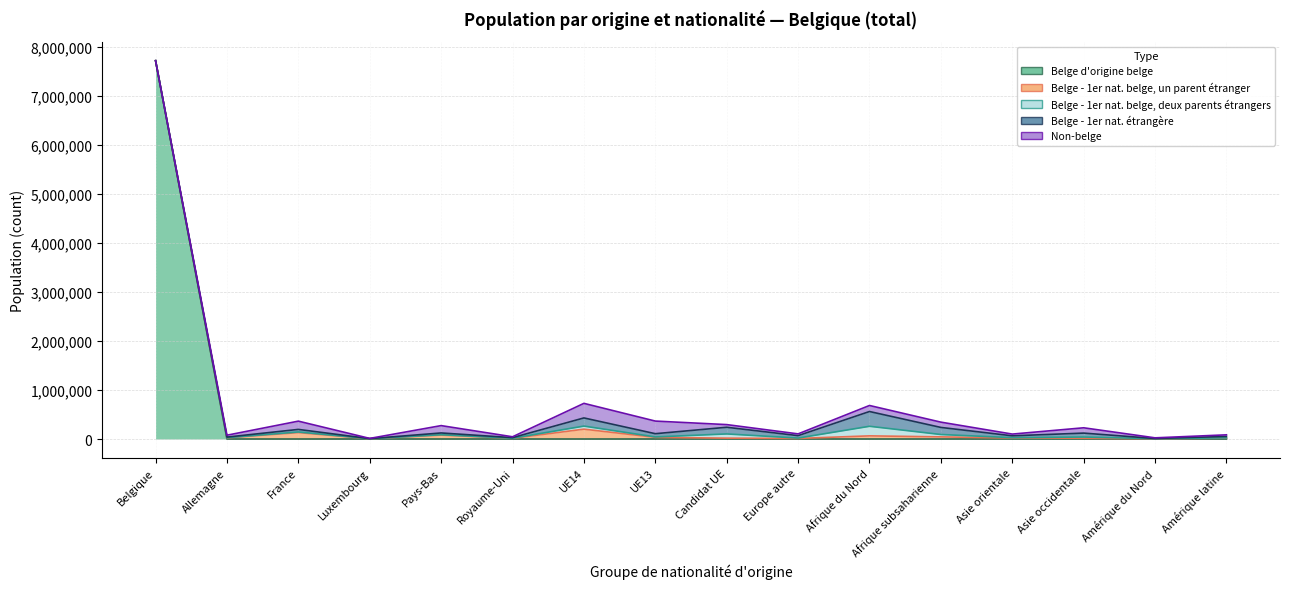

Is it true that Belge origine étrangère 1er nat belge deux parents (Total) equals 13214 at France?

True